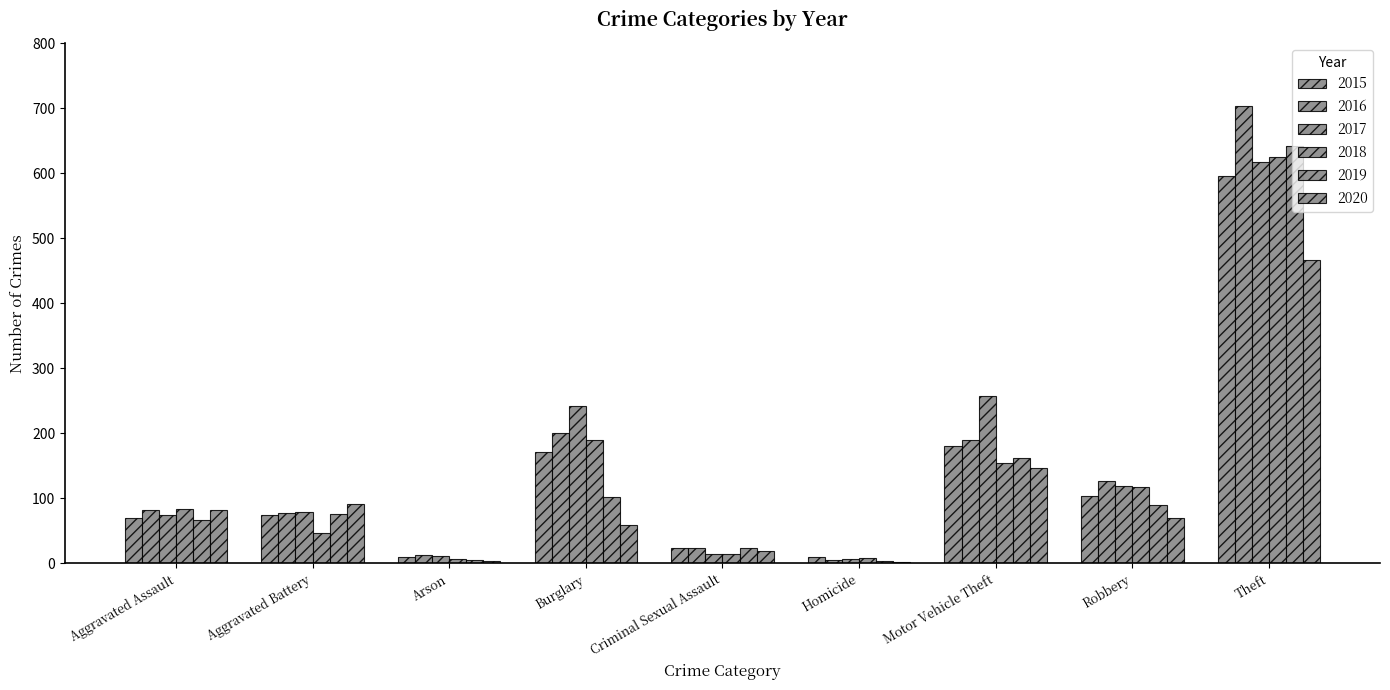

How many groups of bars are there?

9